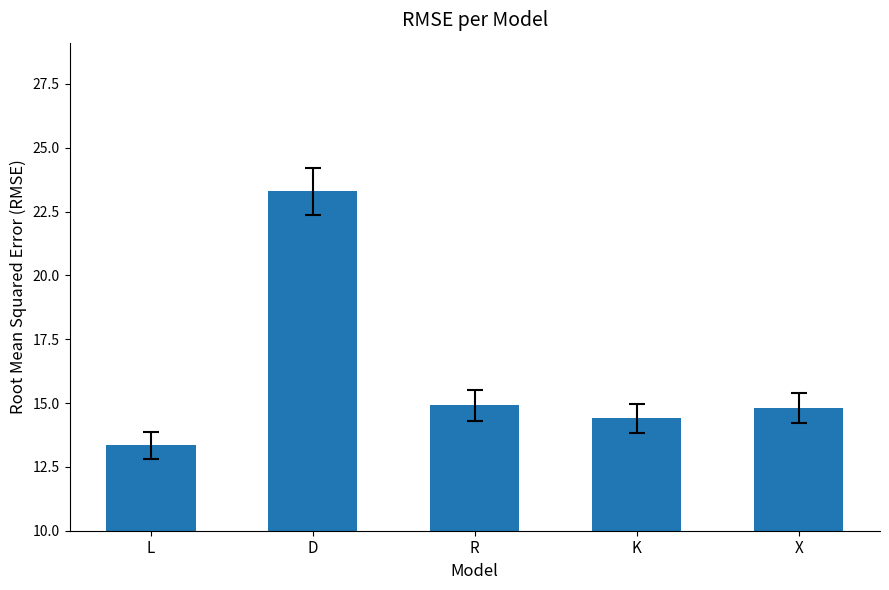

How many series are shown in this chart?

1